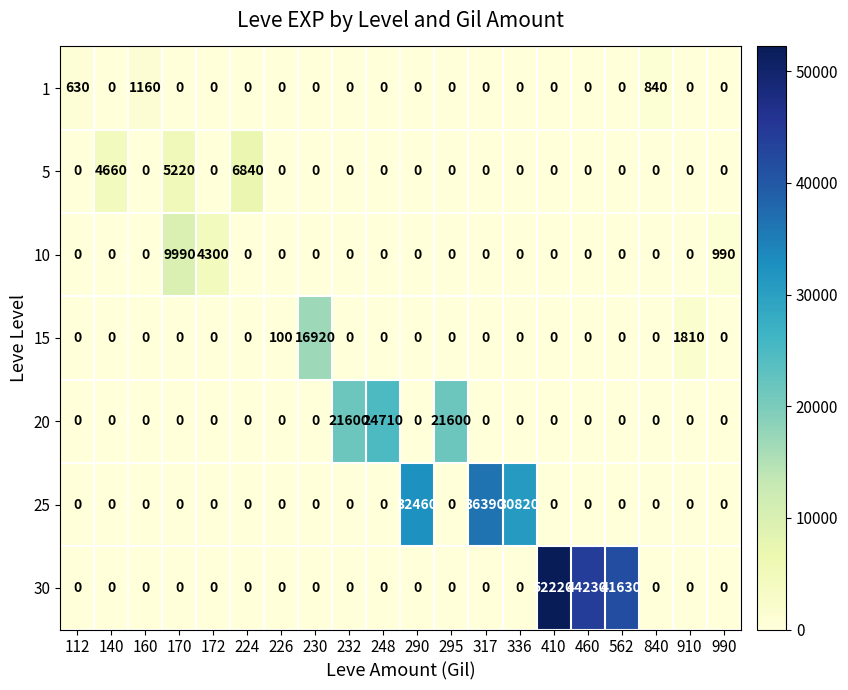

List the labels in order of 20 value, smallest first.

112, 140, 160, 170, 172, 224, 226, 230, 290, 317, 336, 410, 460, 562, 840, 910, 990, 232, 295, 248